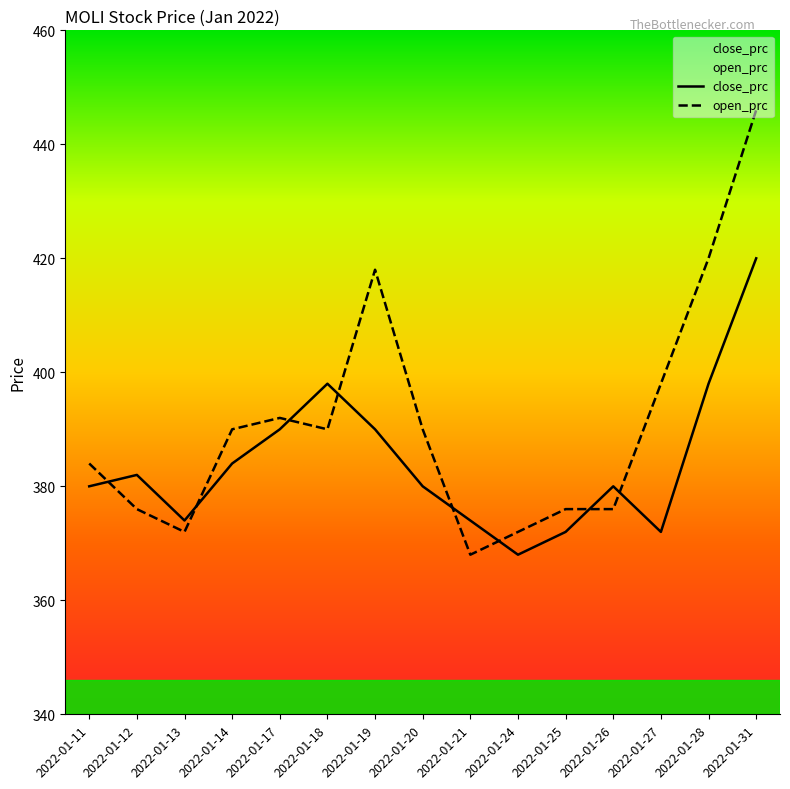

At which category is the sum across all series the highest?

2022-01-31